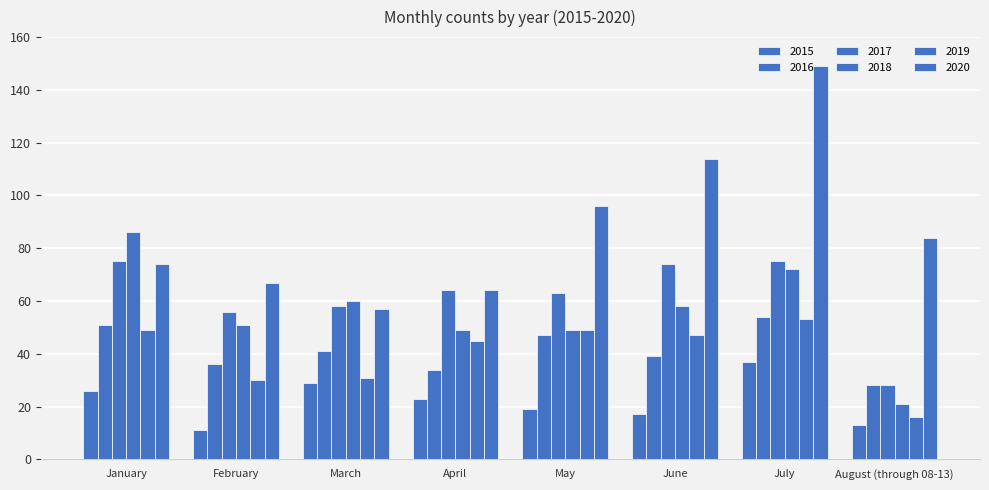

What is the value of the 2019 bar at the 3rd from the left?

31